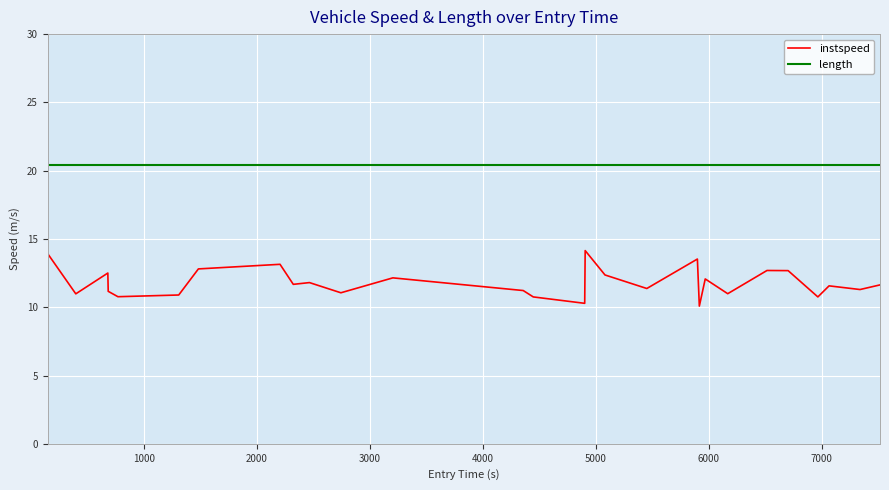

Is this an area chart (filled region under the line)?

No